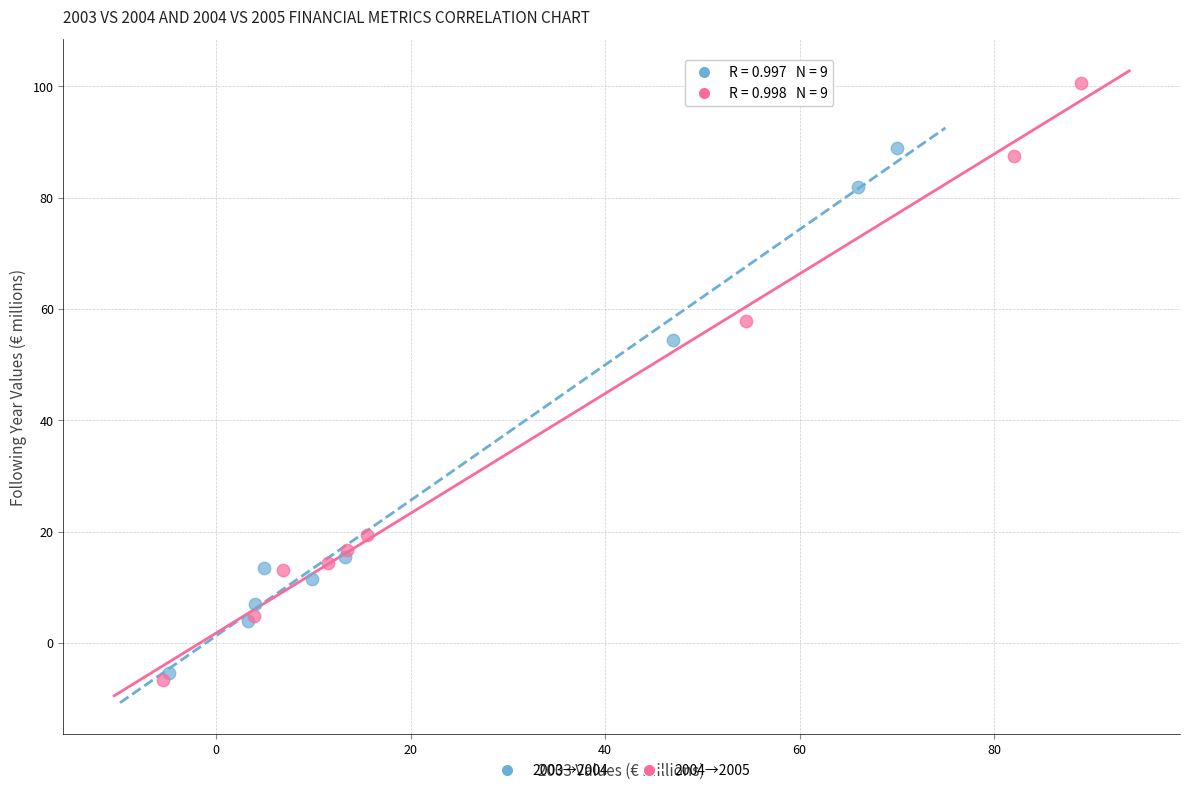

Which series contains the highest Y value?

2004→2005